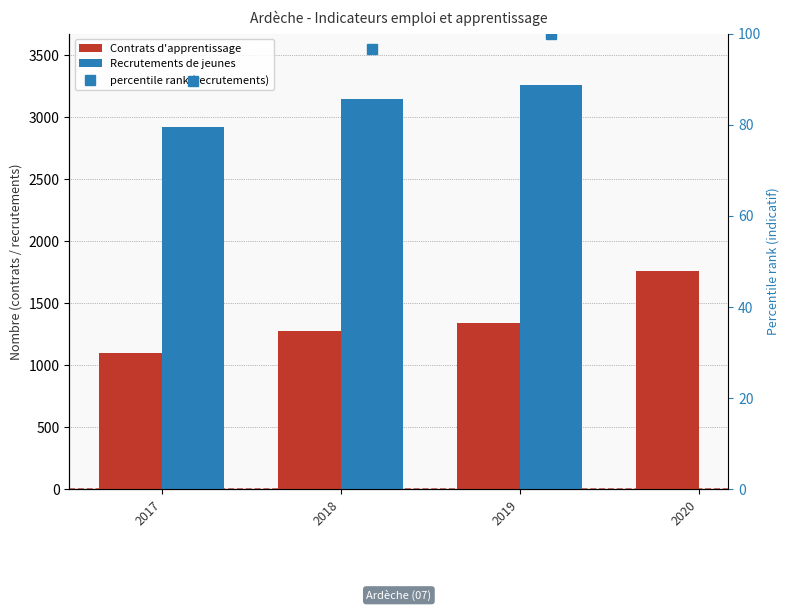

Rank the series by their maximum value, from highest to lowest.

Recrutements de jeunes, Contrats d'apprentissage, percentile rank (recrutements)